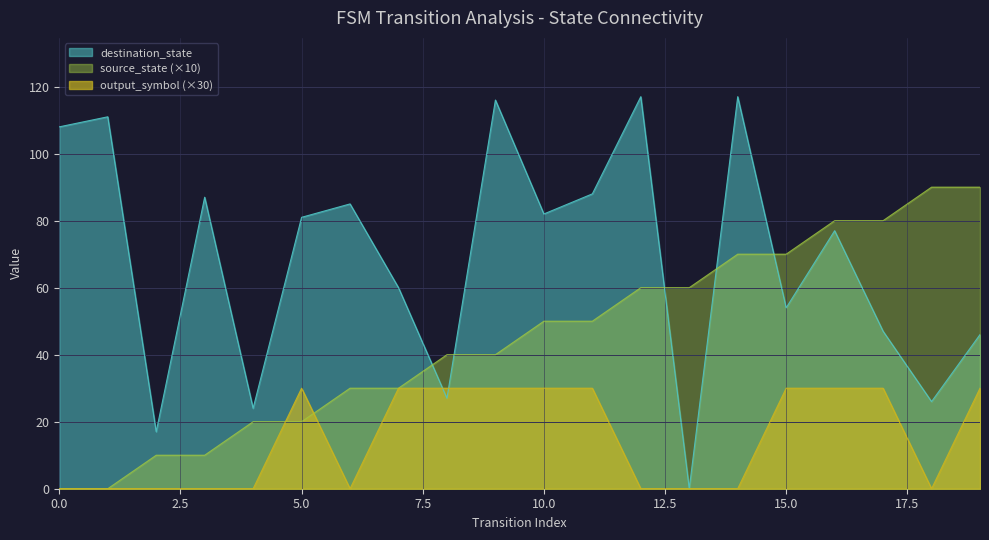

Between which two adjacent categories do source_state and output_symbol first intersect?

4 and 5